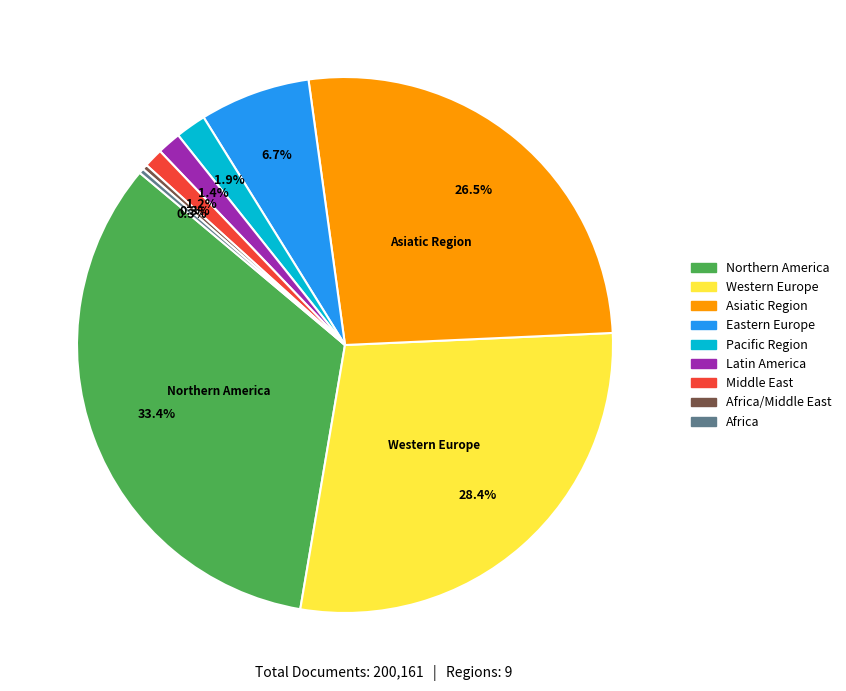

Is there a majority slice in this chart?

No